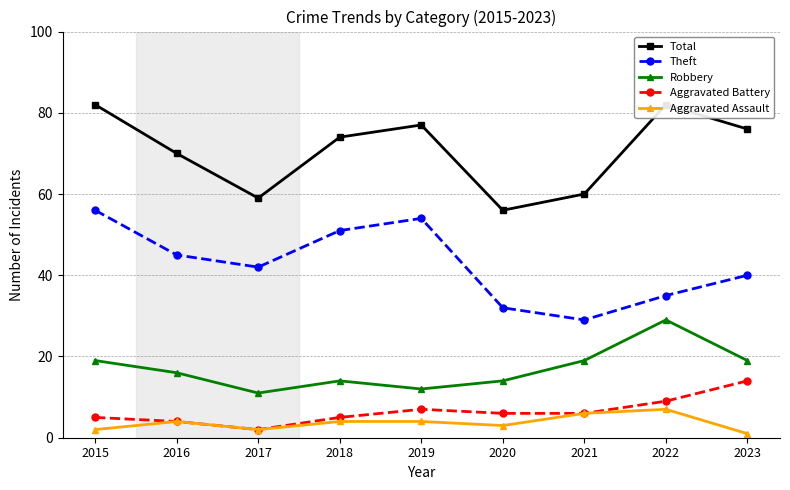

True or false: Total has a value of 13 at 2017.

False